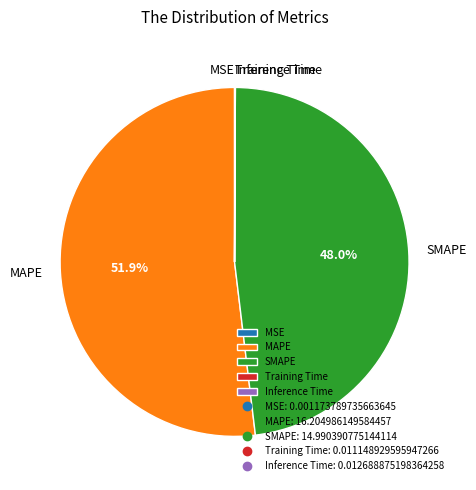

Is there a majority slice in this chart?

Yes